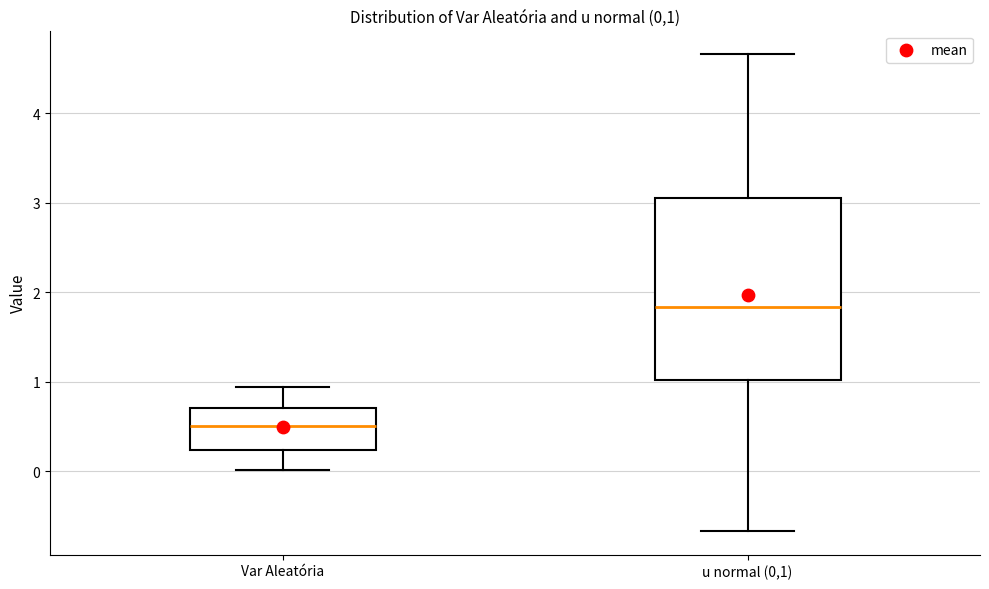

Comparing the boxes themselves (not the whiskers), which one is the tallest?

u normal (0,1)